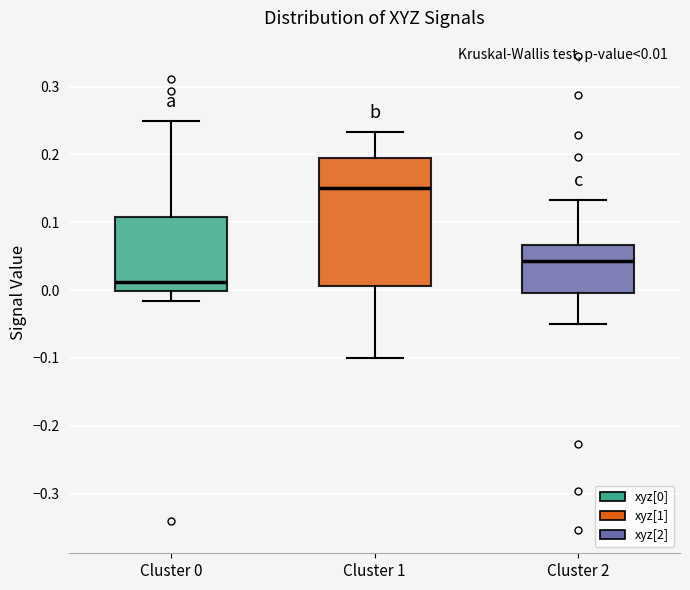

Which box's median line is the lowest?

Cluster 0